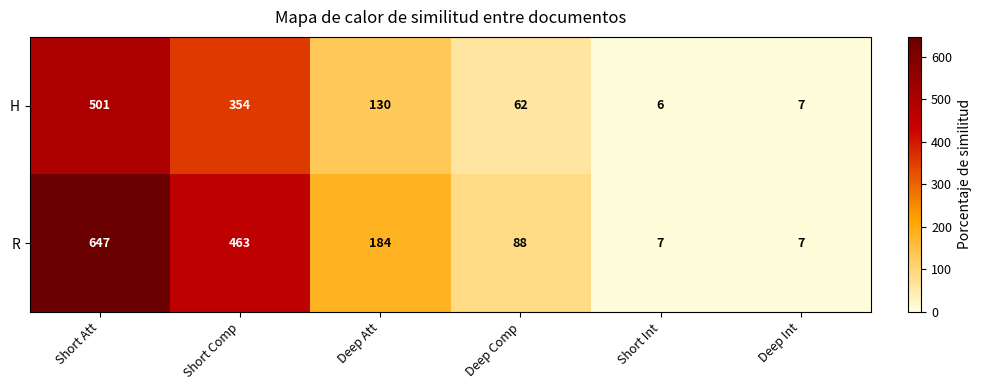

What is the sum of all R values?

1396